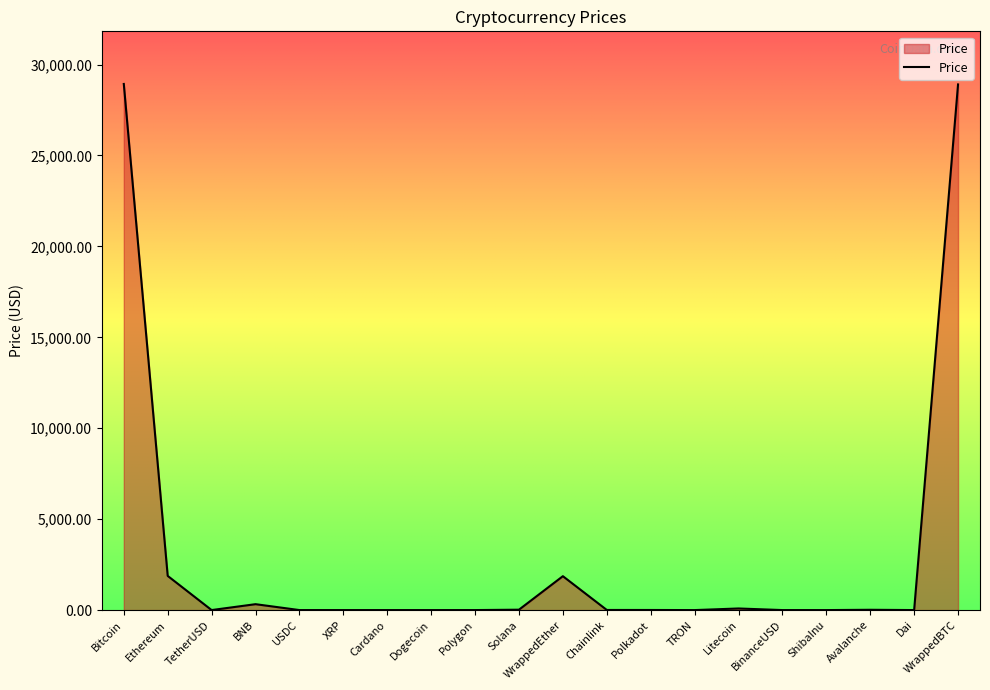

The value at Bitcoin is 28932.9. True or false?

True